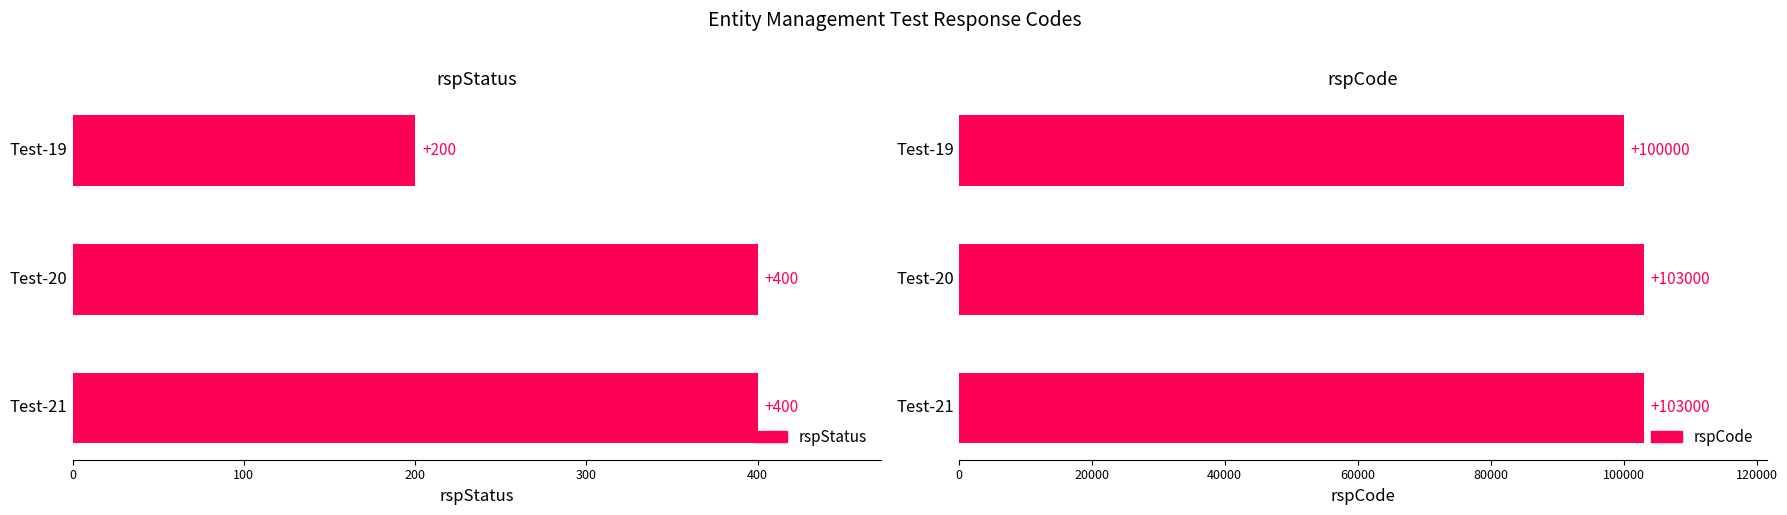

Which series changed the most between Test-20 and Test-21?

rspStatus